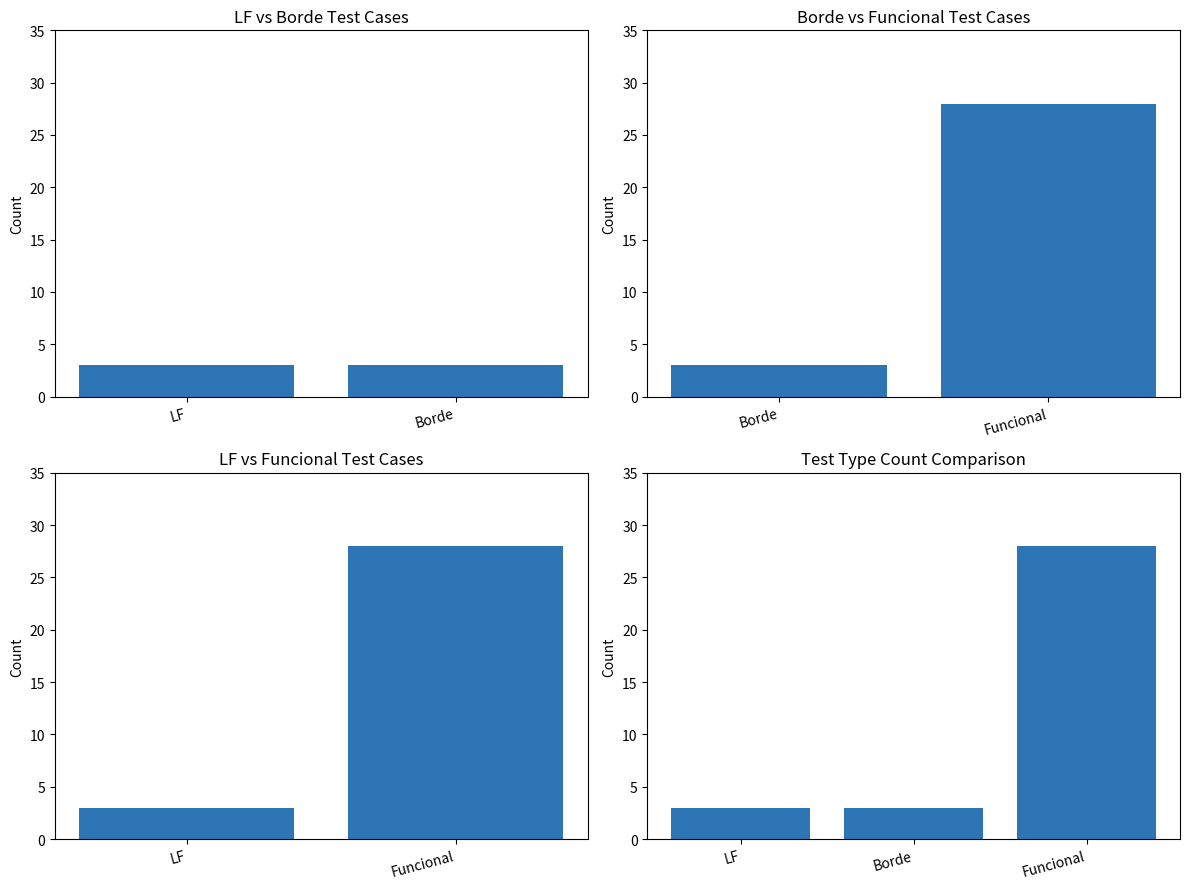

What is the greatest value displayed?

28